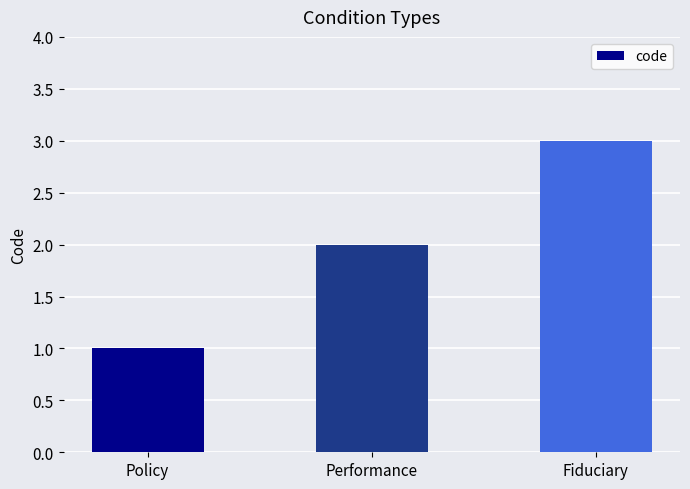

What is the change in value from Policy to Fiduciary?

+2